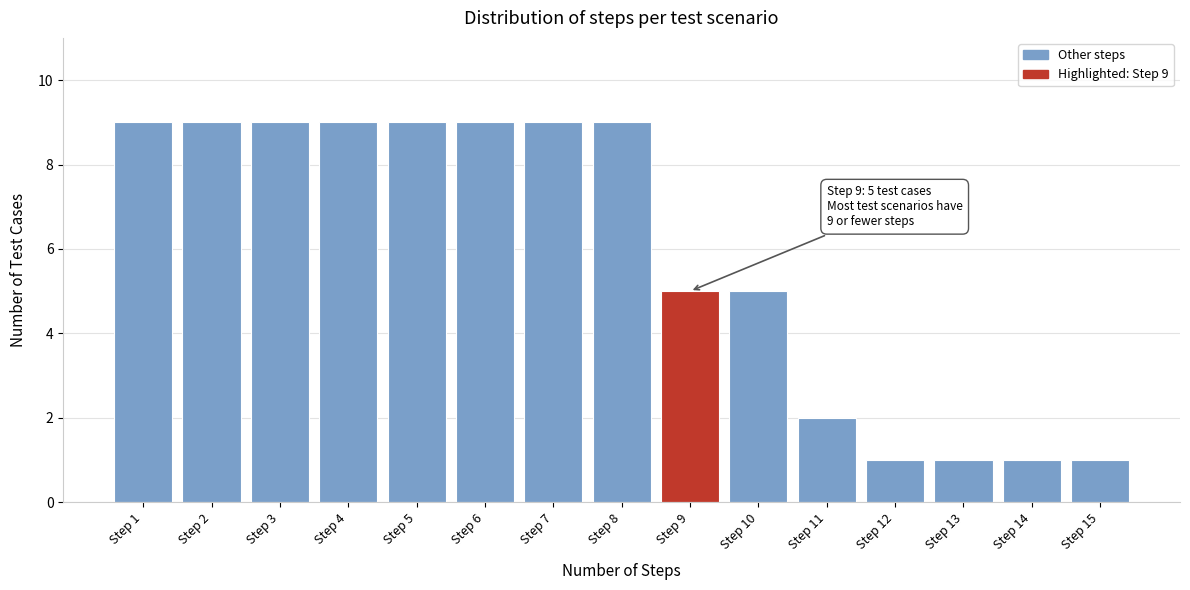

Reading left to right, extract all data points from this chart.

9	9	9	9	9	9	9	9	5	5	2	1	1	1	1